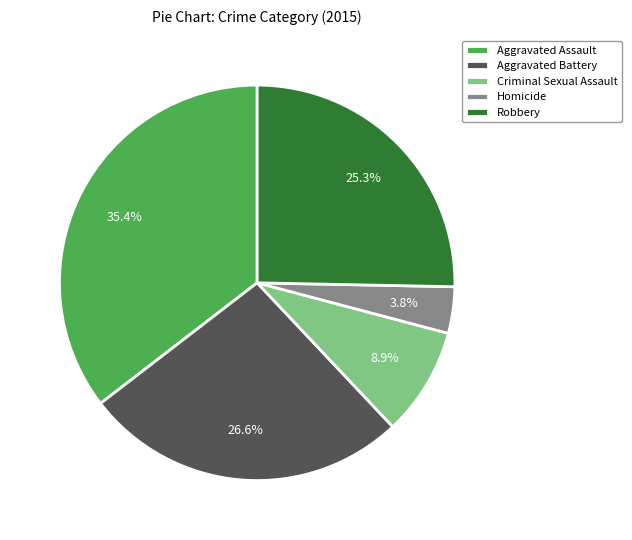

Combined, what portion of the pie is Aggravated Assault and Criminal Sexual Assault?

44.3%